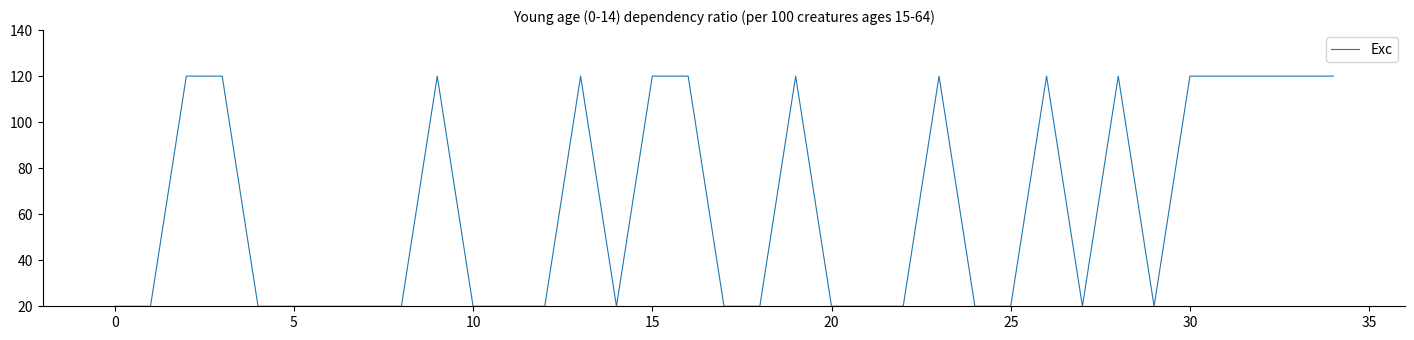

What is the difference between the maximum and minimum values?

100